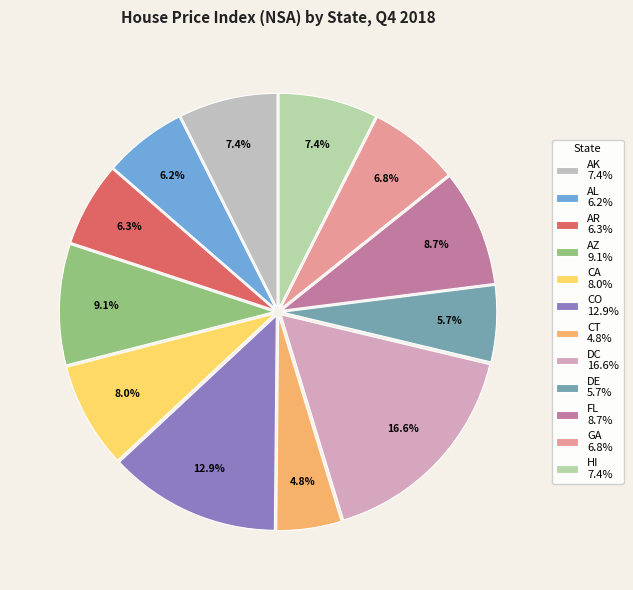

Does AZ account for over 50% of the chart?

No